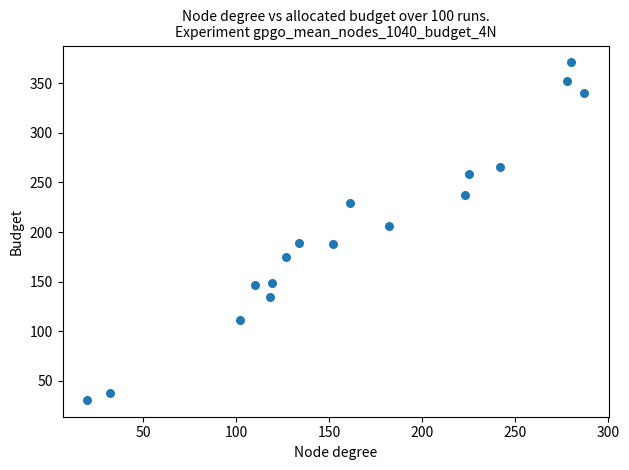

What is the range of Y values (max minus min)?

340